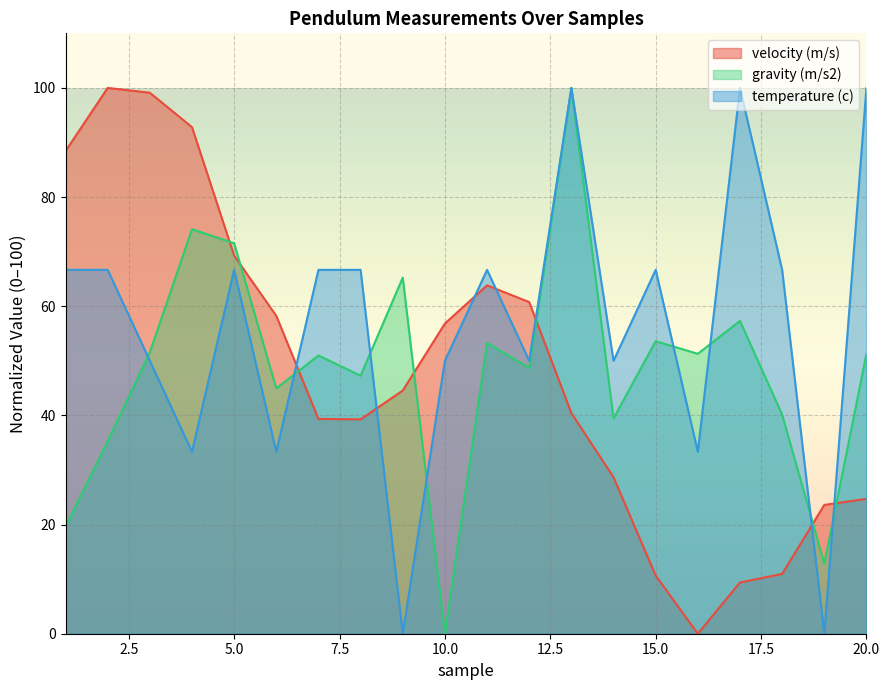

What is the difference between the temperature (c) values at 14 and 13?

50.0